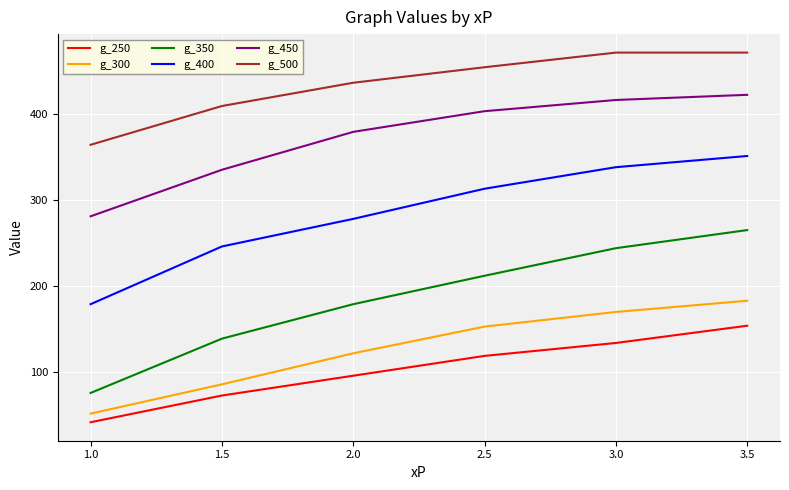

What is the approximate value of g_450 at 2.0?

379